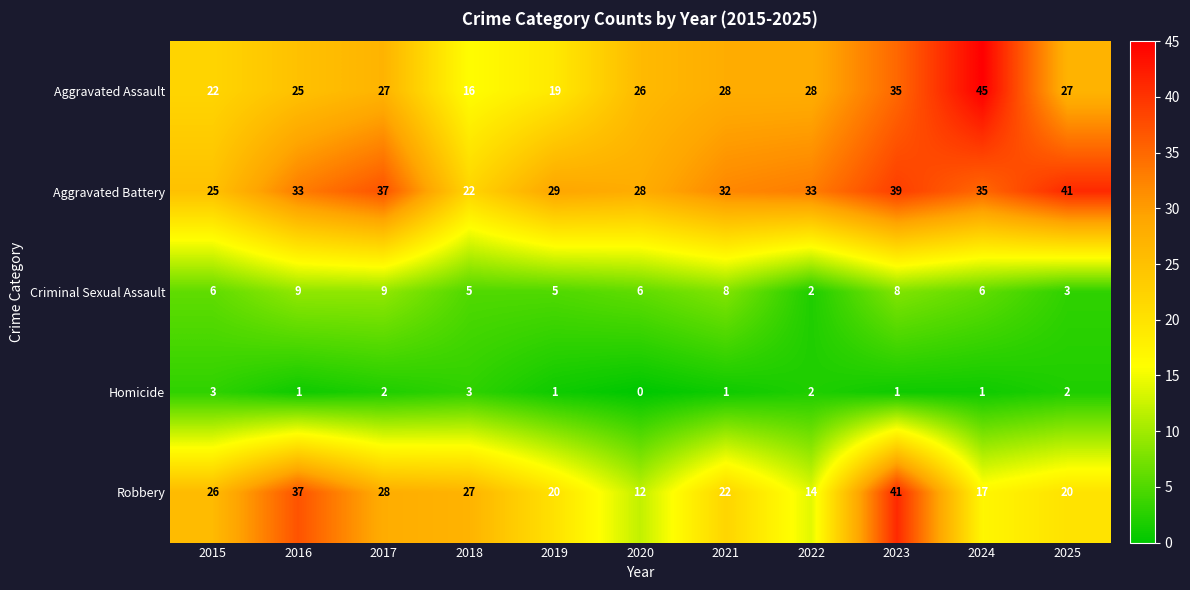

Which series has the largest total across all categories?

Aggravated Battery